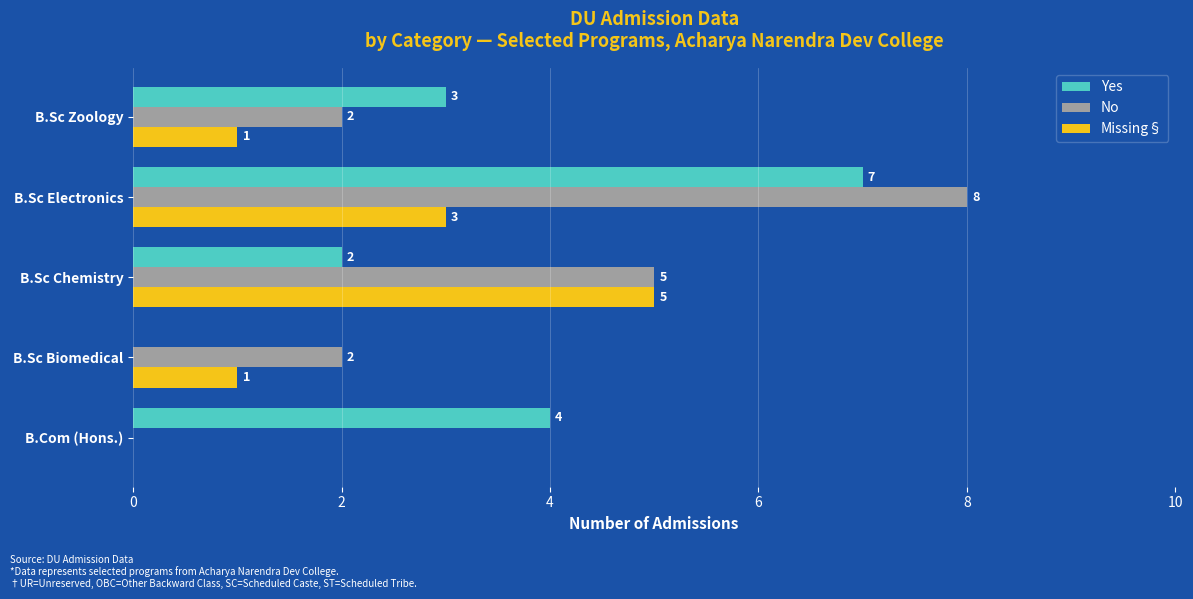

At which label is Yes closest to 3?

B.Sc Zoology